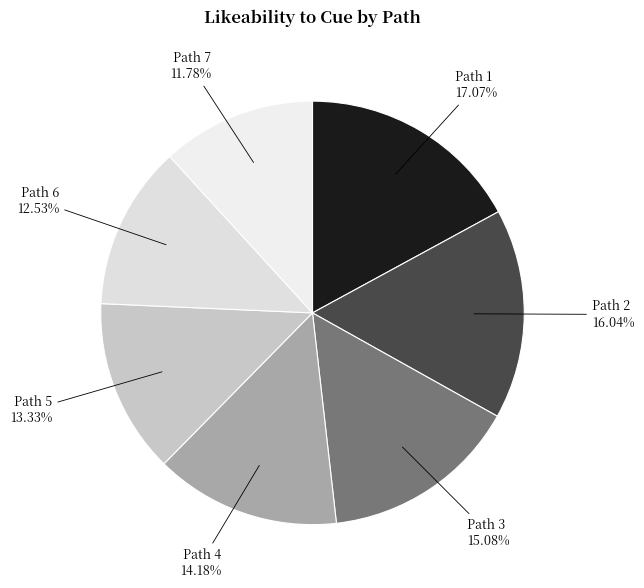

Combined, do Path 7 and Path 5 account for over 50%?

No